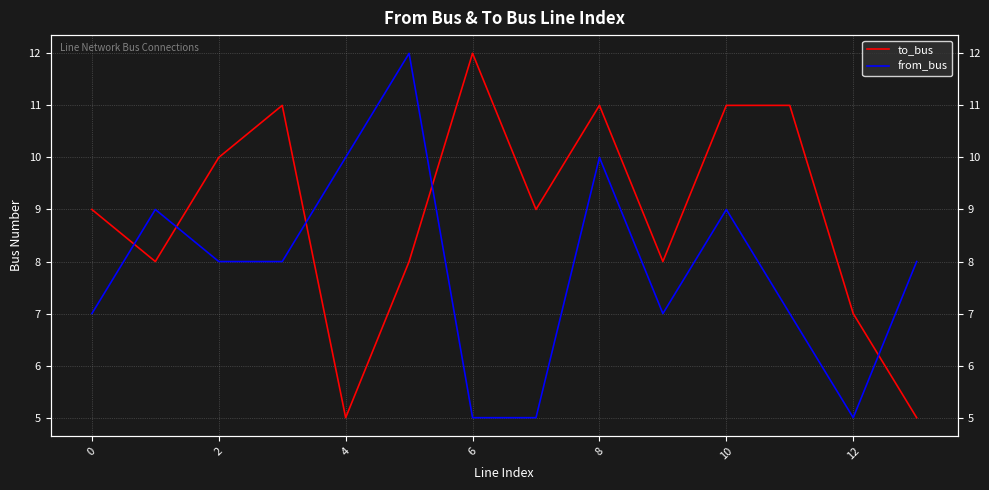

What is the minimum value for to_bus?

5